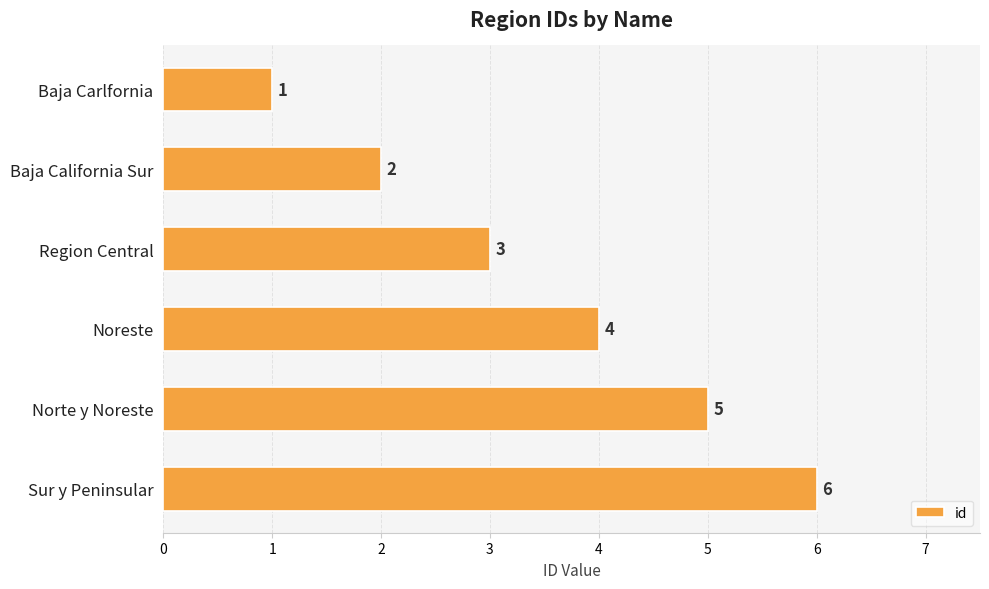

The value at Norte y Noreste is 2. True or false?

False